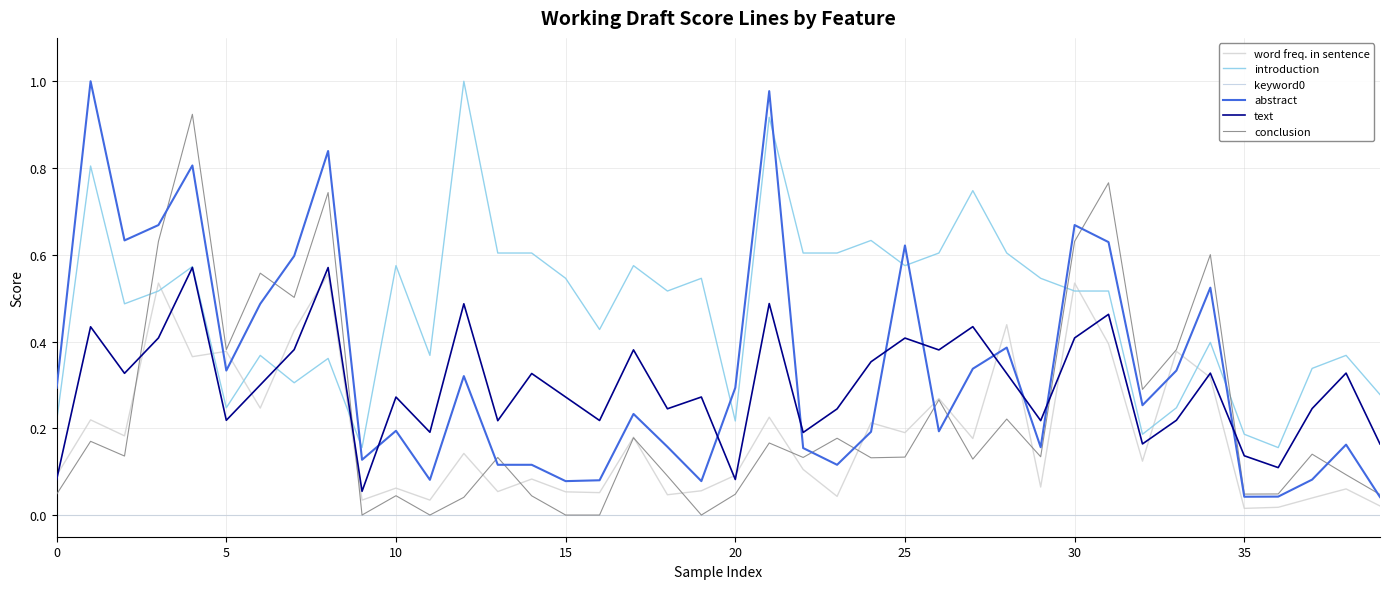

True or false: introduction has more than 1 interior local peaks.

True